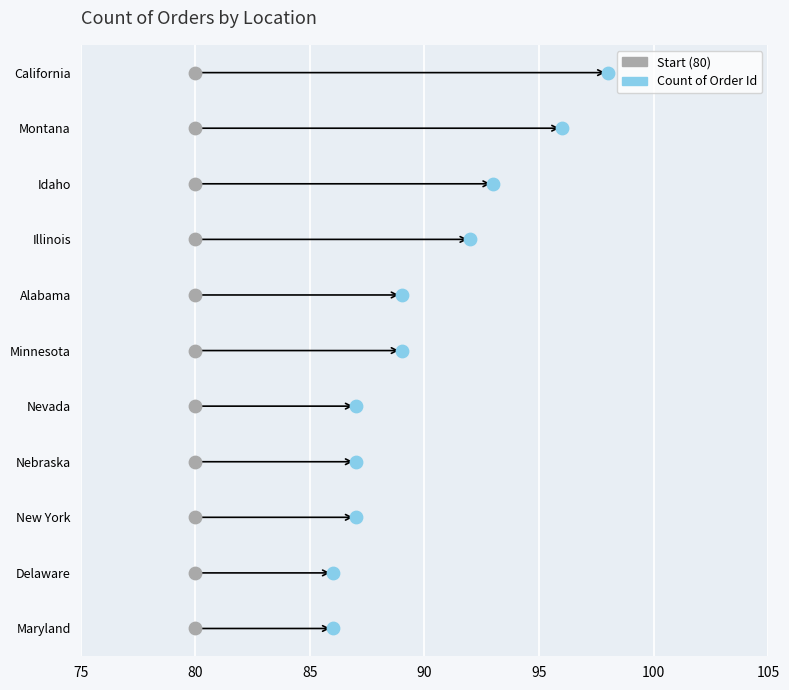

Which has a higher value, Maryland or Nebraska?

Nebraska